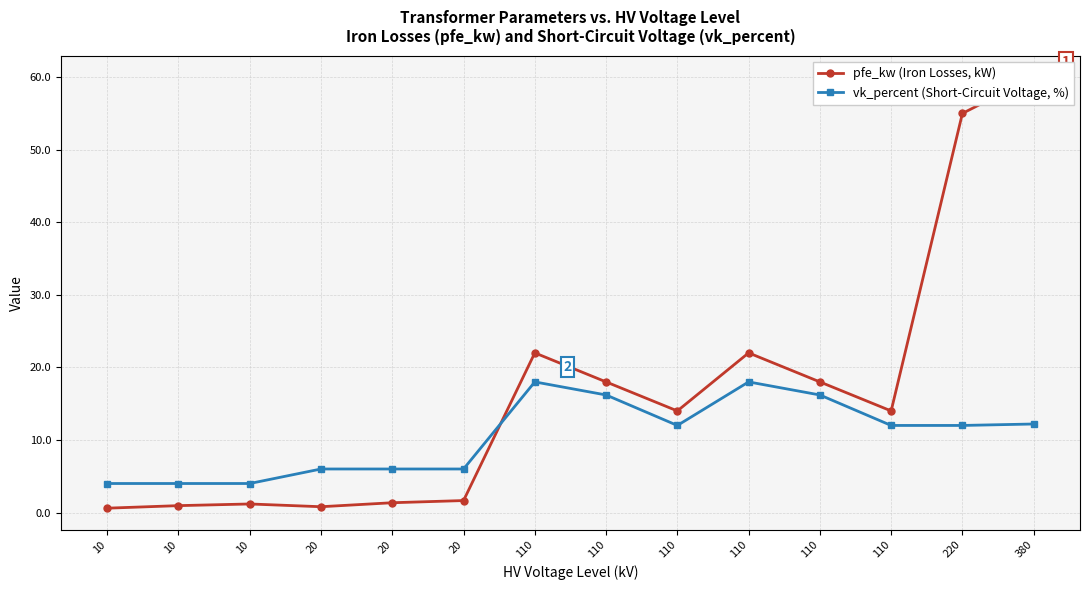

What is the total value across all series at 10?

4.6